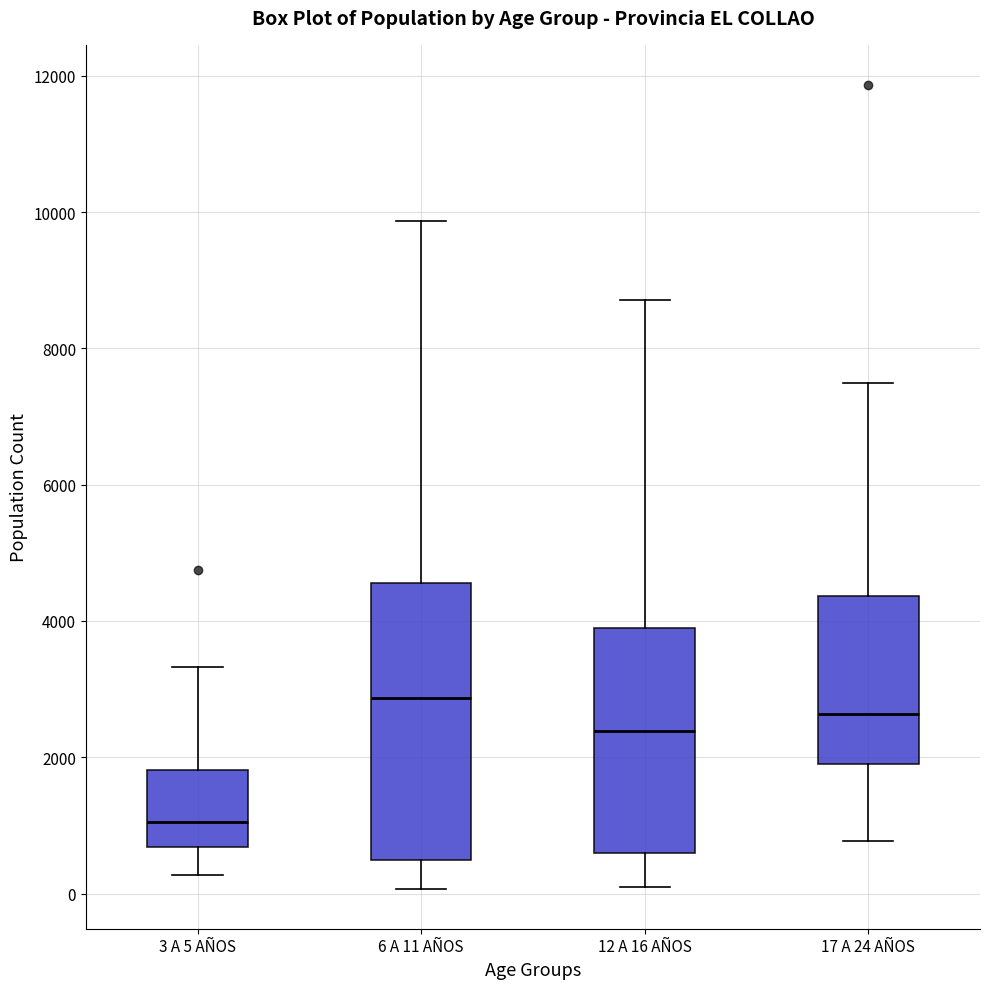

Reading left to right, transcribe this box plot: for each box, give where its median line is, the range the box spans, and where its two whiskers end, as read against the y-axis. The values are not printed on the chart, so give them approximately, as read against the axis.

3 A 5 AÑOS: median 1000, box 600 to 1800, whiskers 200 to 3400
6 A 11 AÑOS: median 2800, box 400 to 4600, whiskers 0 to 9800
12 A 16 AÑOS: median 2400, box 600 to 4000, whiskers 0 to 8800
17 A 24 AÑOS: median 2600, box 2000 to 4400, whiskers 800 to 7400